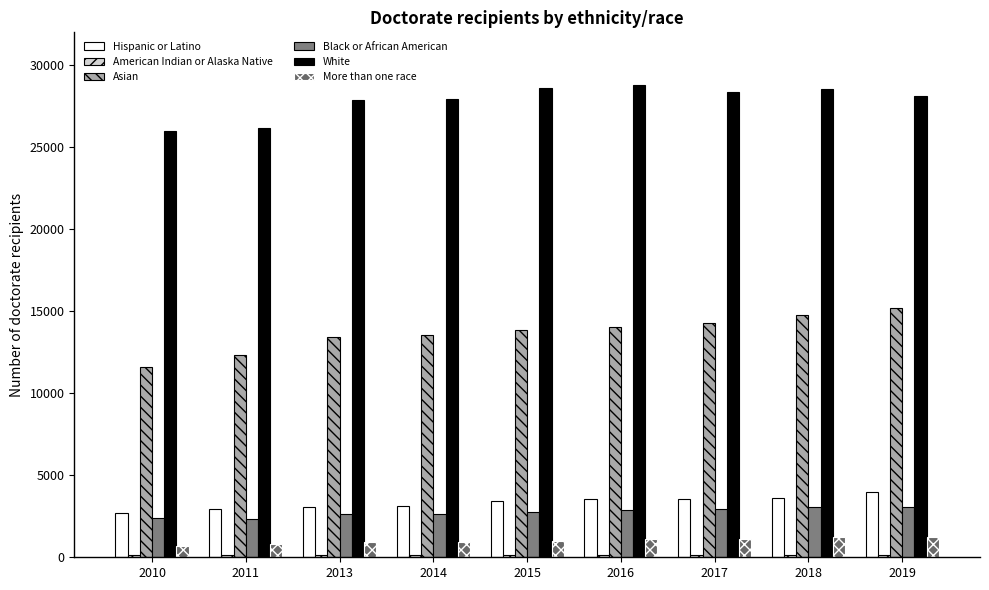

What is the value of the White bar at the 9th from the left?

28118